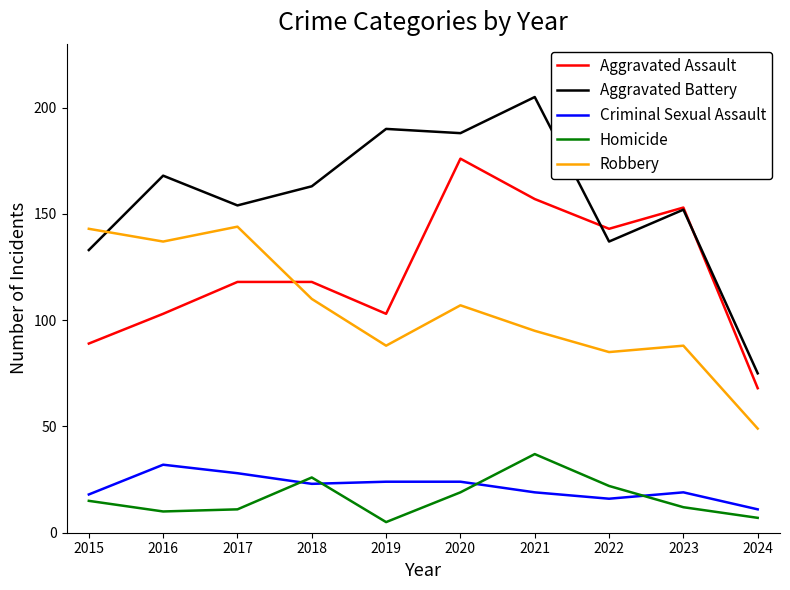

True or false: Aggravated Assault and Homicide intersect in this chart.

False